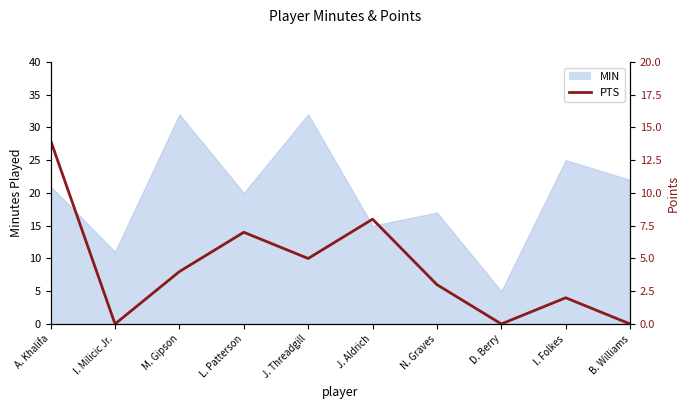

What is the average value?

4